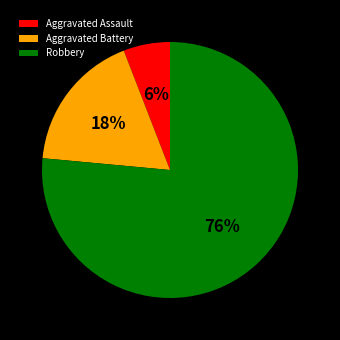

Which has a higher value, Aggravated Battery or Robbery?

Robbery